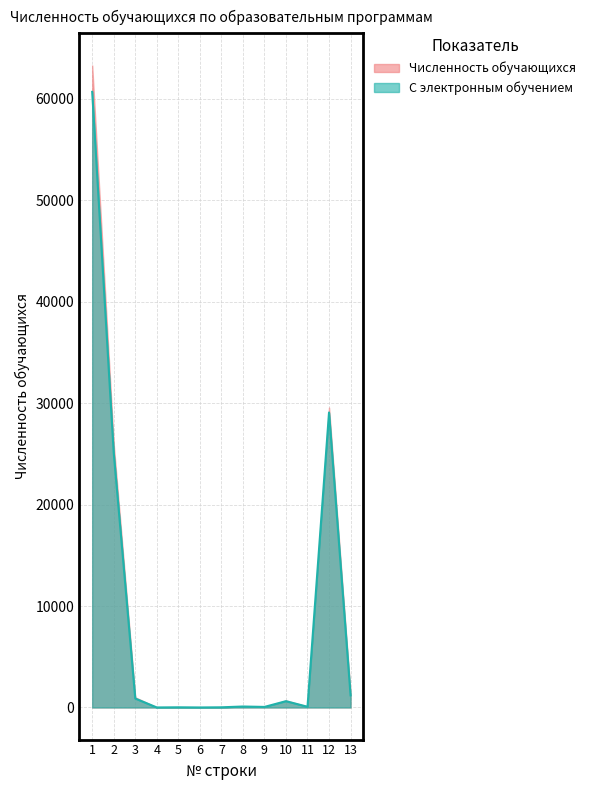

Reading left to right, extract all data points from this chart.

60677	25089	882	3	17	2	17	95	55	622	71	29075	1195